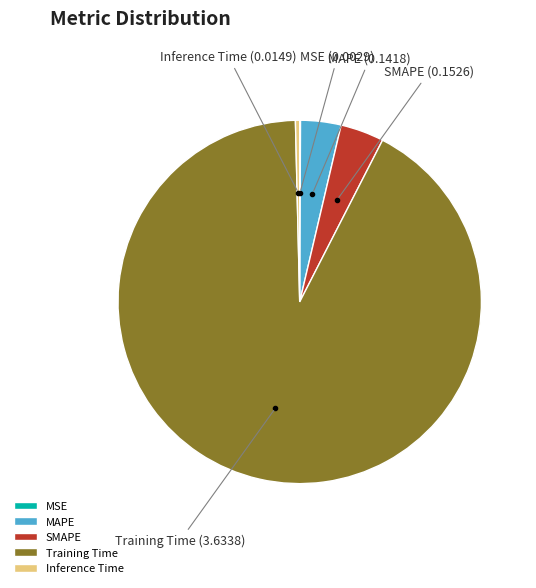

Does Training Time represent more than half of the total?

Yes